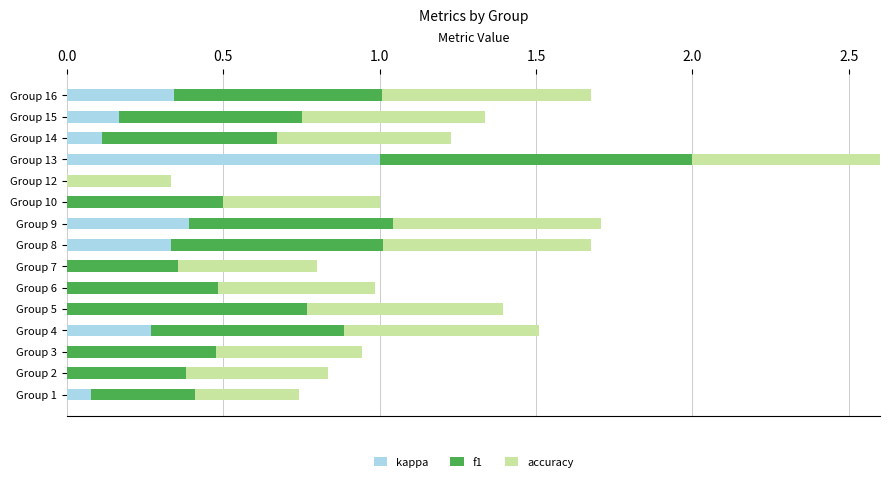

The value of f1 at Group 16 is 0.3. True or false?

False